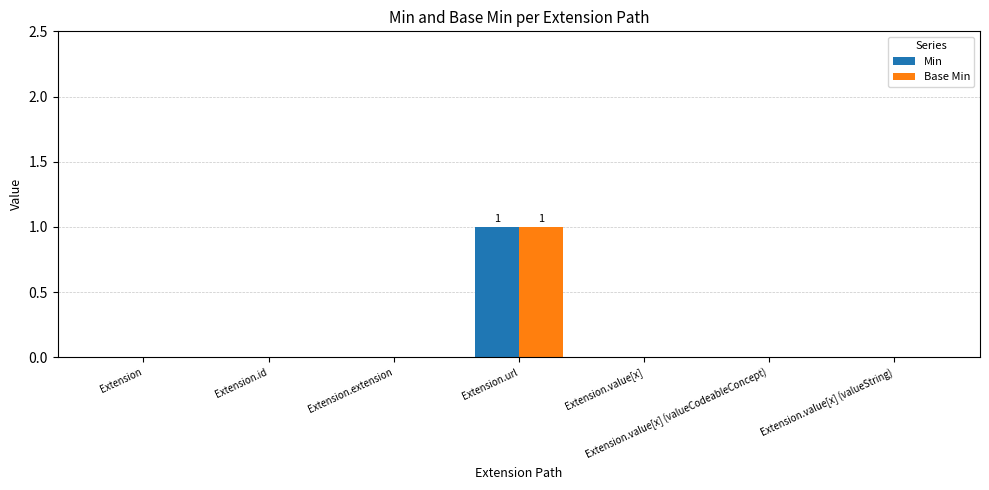

At which category is the sum across all series the highest?

Extension.url